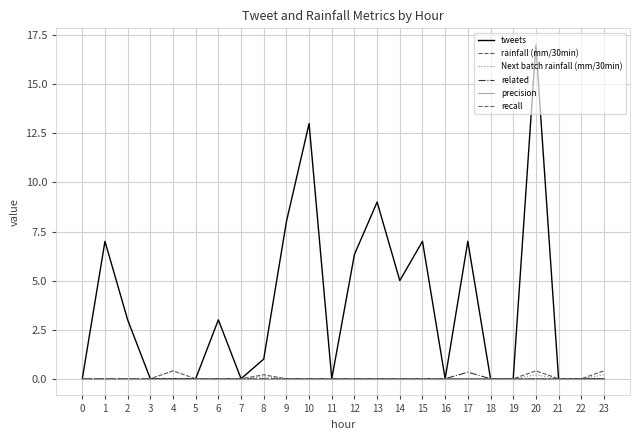

Which series has the largest total across all categories?

tweets